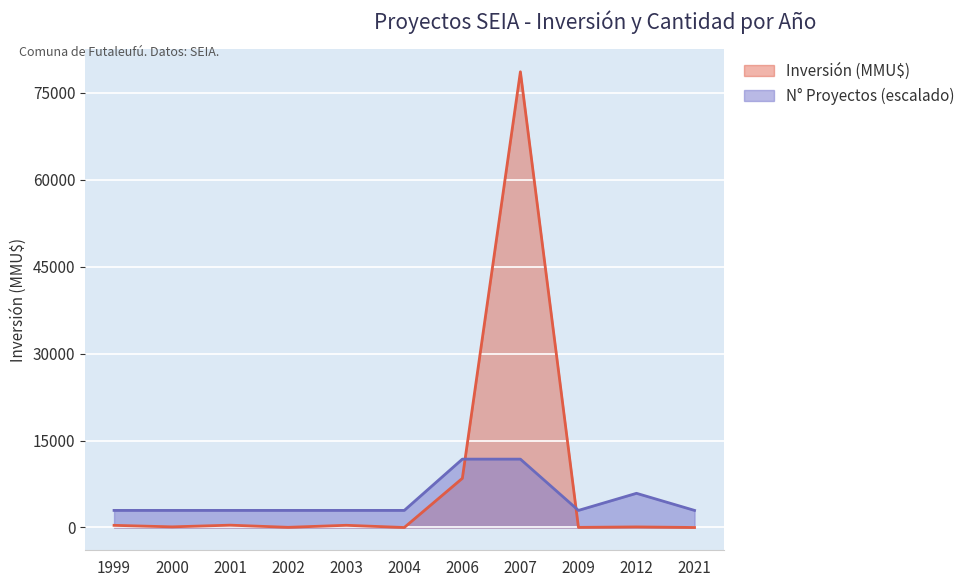

List the series in order of their peak value, lowest first.

N° Proyectos (escalado), Inversión (MMU$)